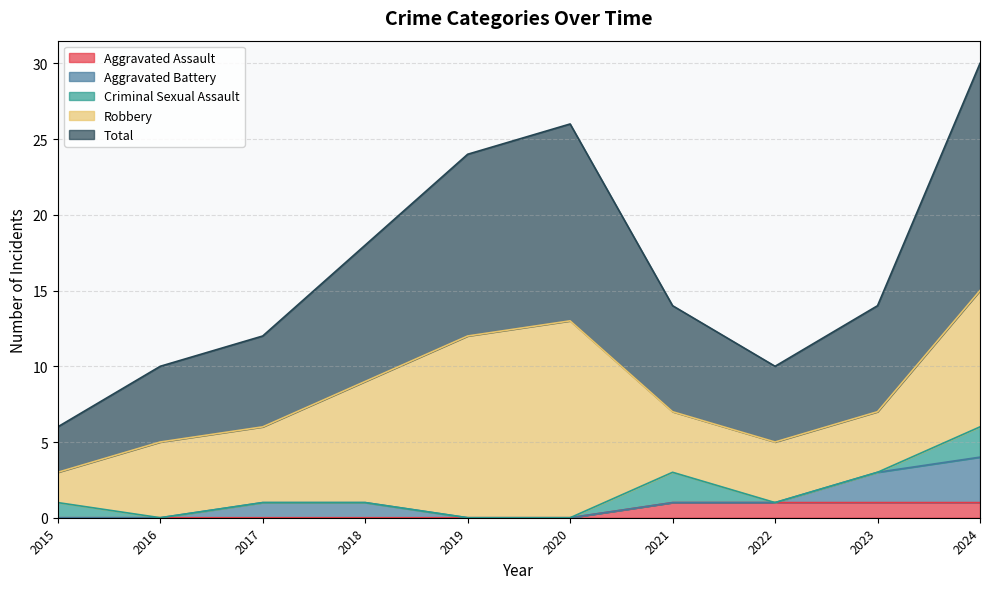

True or false: Total and Aggravated Assault cross at least once.

False